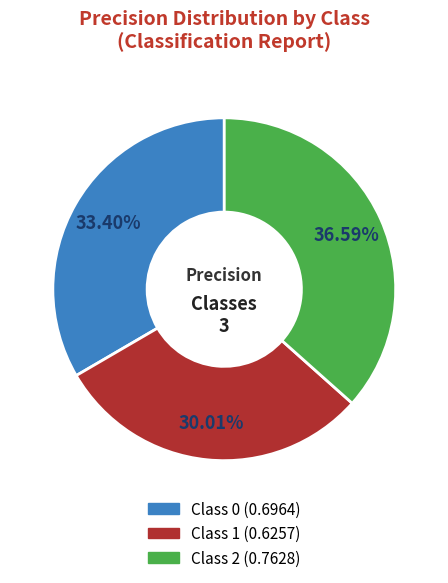

Is there a majority slice in this chart?

No